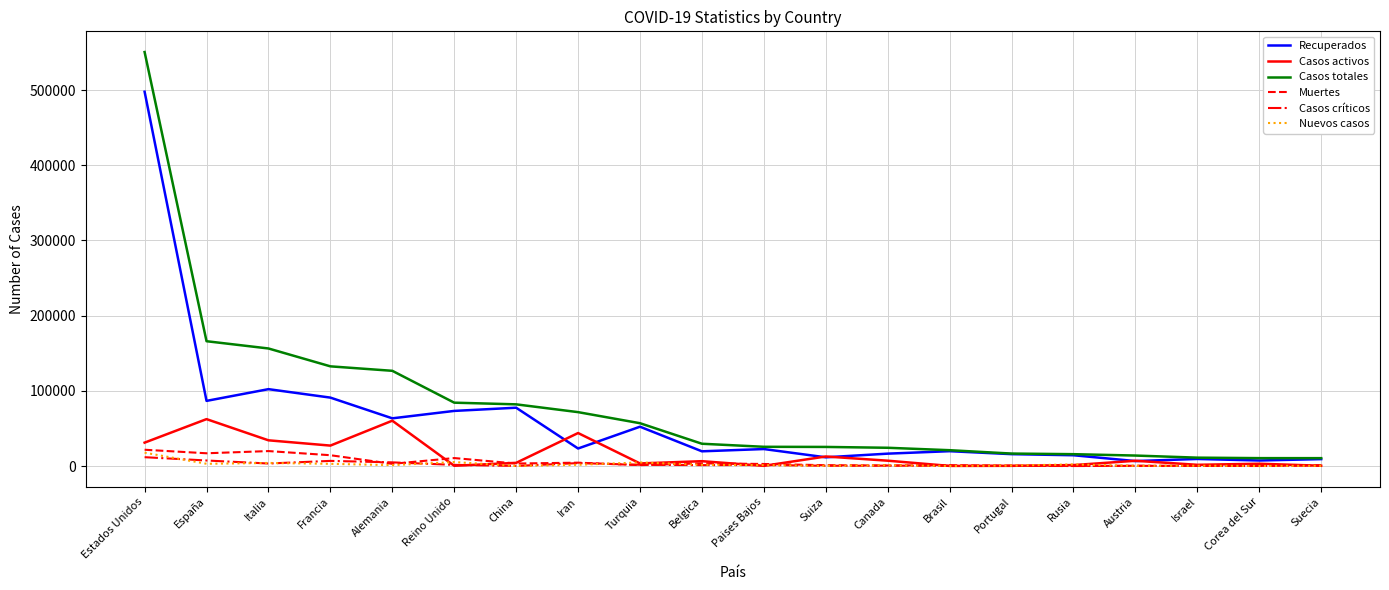

Where is Recuperados nearest to the value 252238?

Italia